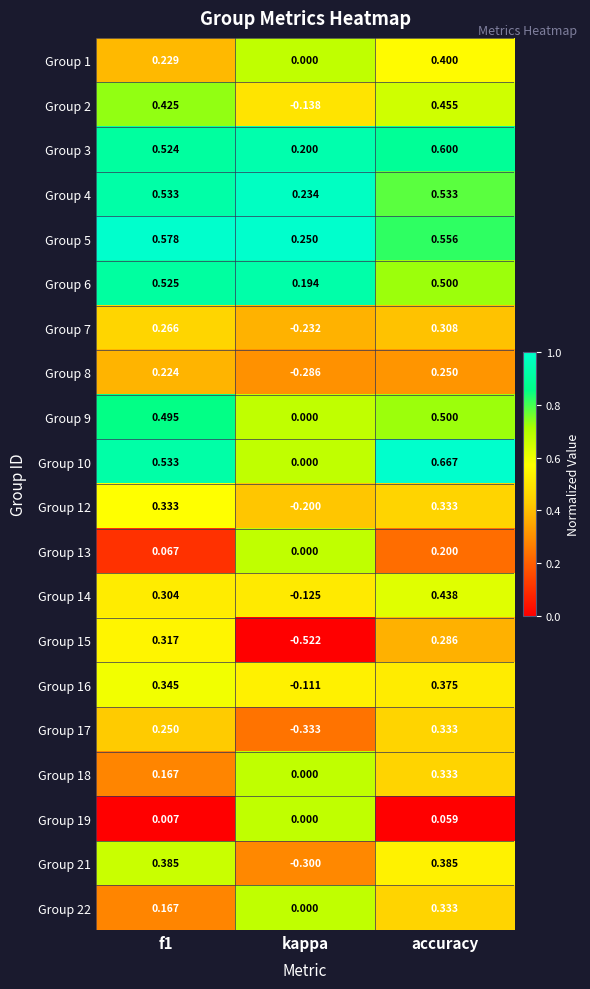

Is the value of Group 6 at kappa greater than the value of Group 16 at f1?

No